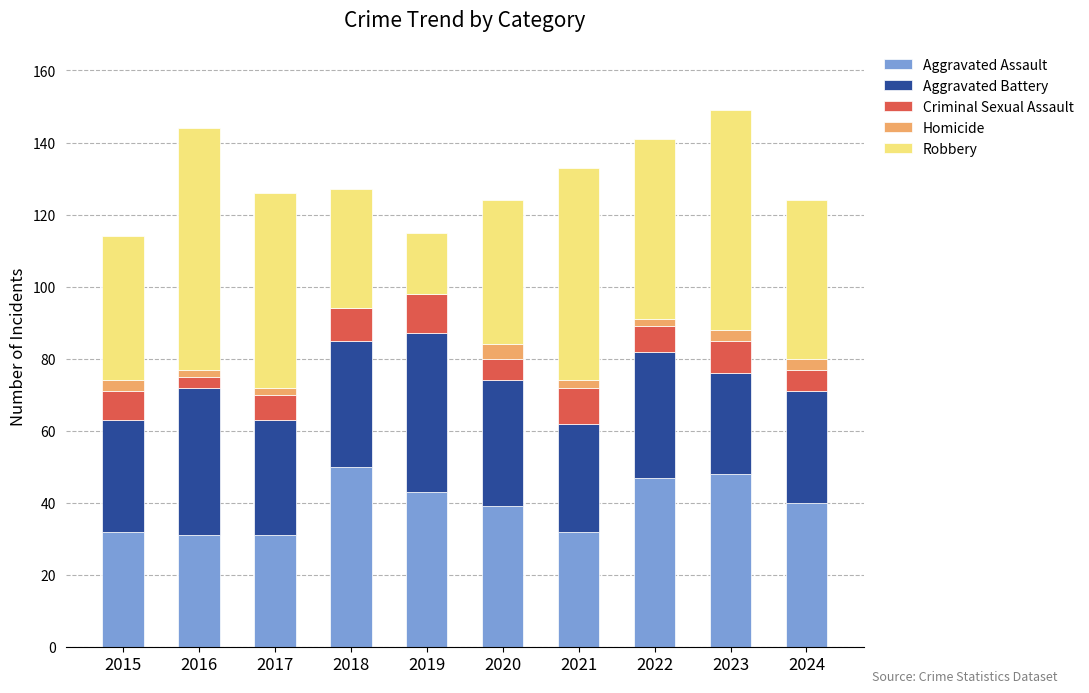

True or false: Aggravated Assault has a value of 50 at 2018.

True